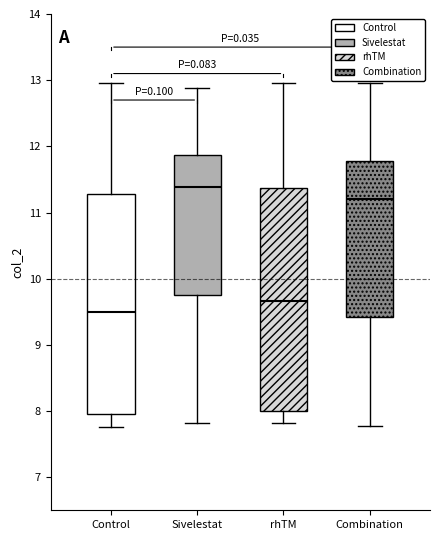

Reading left to right, read every box against the y-axis: the position of its median line, the range the box covers, and the ends of its whiskers. The values are not printed on the chart, so give them approximately, as read against the axis.

Control: median 9.5, box 8.0 to 11.3, whiskers 7.8 to 13.0
Sivelestat: median 11.4, box 9.7 to 11.9, whiskers 7.8 to 12.9
rhTM: median 9.7, box 8.0 to 11.4, whiskers 7.8 to 13.0
Combination: median 11.2, box 9.4 to 11.8, whiskers 7.8 to 13.0